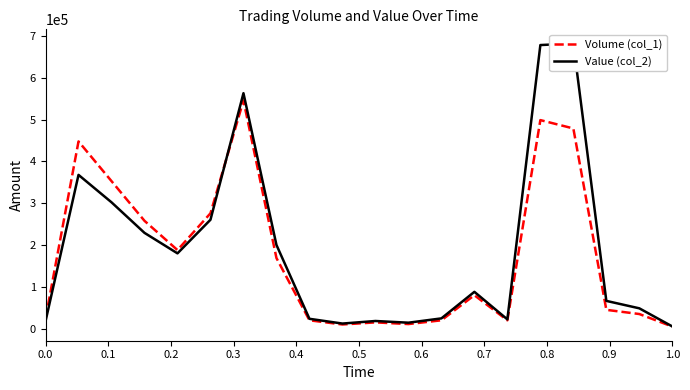

Reading left to right, extract all data points from this chart.

Volume (col_1): 24000	448000	353000	258000	188000	276000	546000	169000	20000	10000	15000	11000	20000	80000	20000	499000	479000	45000	35000	5000
Value (col_2): 17760	367920	302300	229180	180160	260580	563360	200310	23600	12200	18350	14260	24600	88100	22200	678540	682290	66450	48650	5300